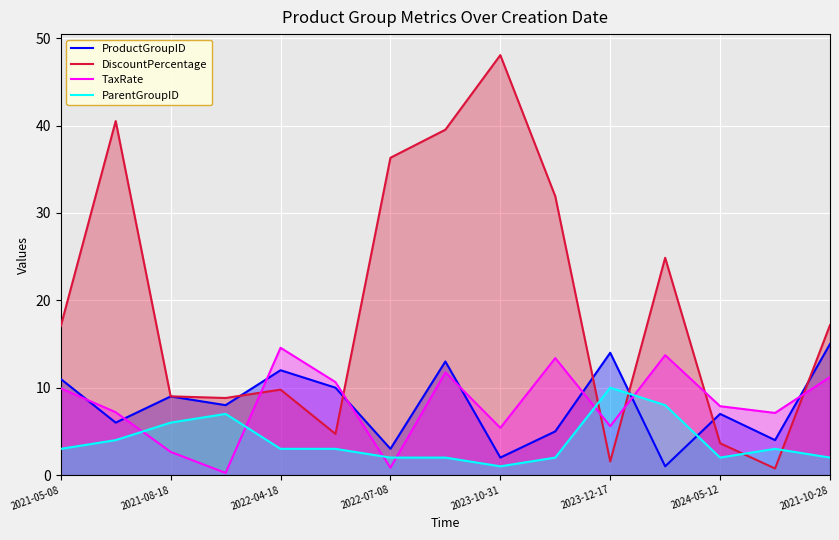

What are all the series names shown in the legend?

ProductGroupID, DiscountPercentage, TaxRate, ParentGroupID